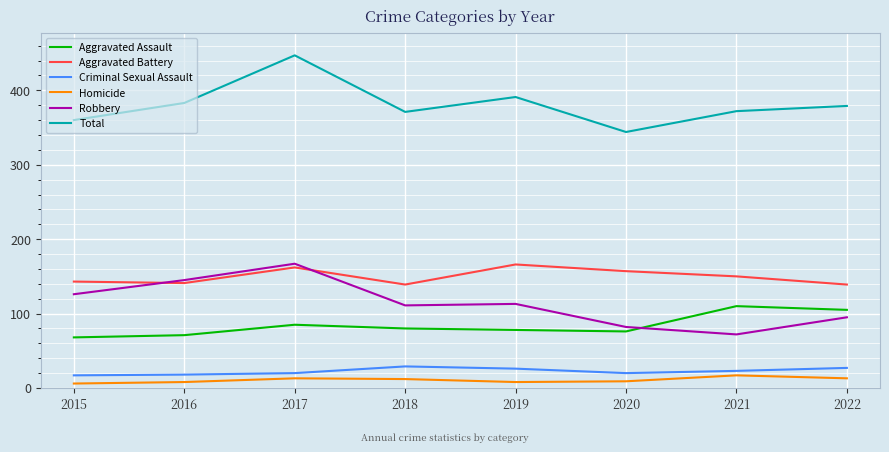

True or false: Total has more than 1 points higher than both neighbors.

True